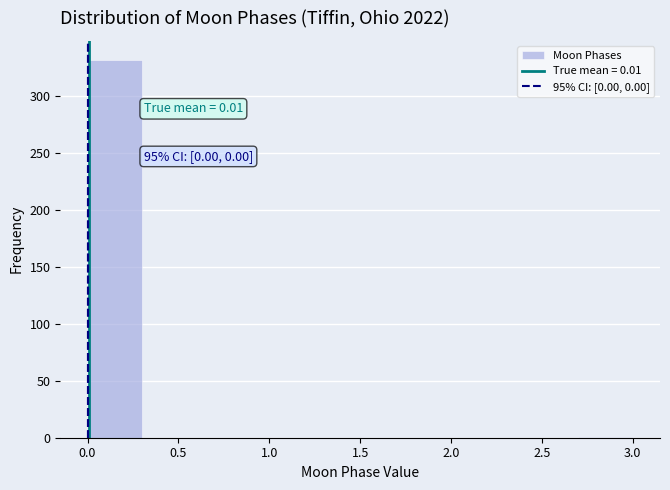

Over which range of the x-axis is the bar tallest?

0.0 to 0.3